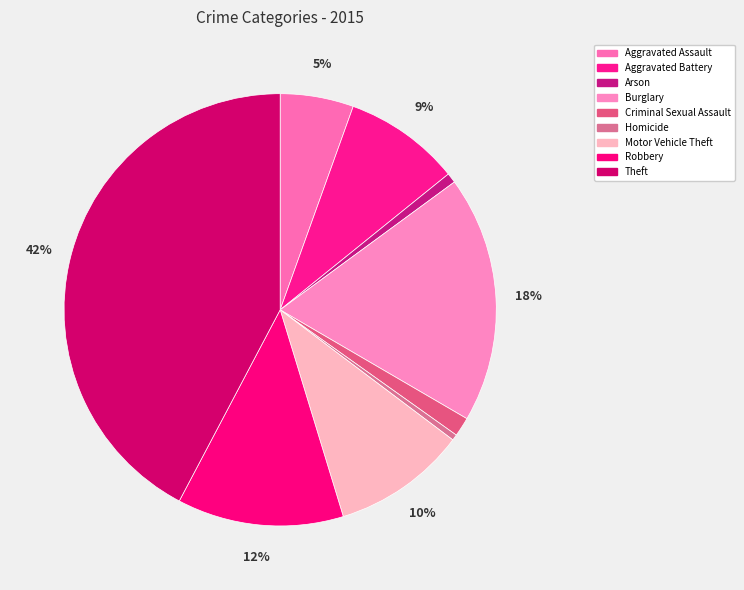

How many slices are in this pie chart?

9